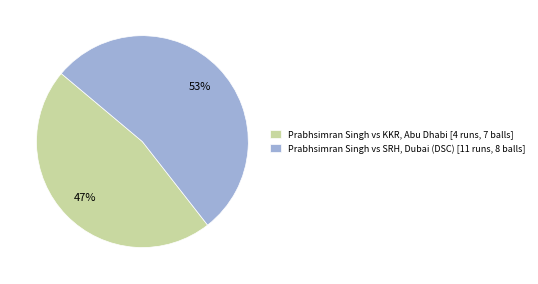

Which category has the biggest portion of the pie?

Prabhsimran Singh vs SRH, Dubai (DSC) [11 runs, 8 balls]